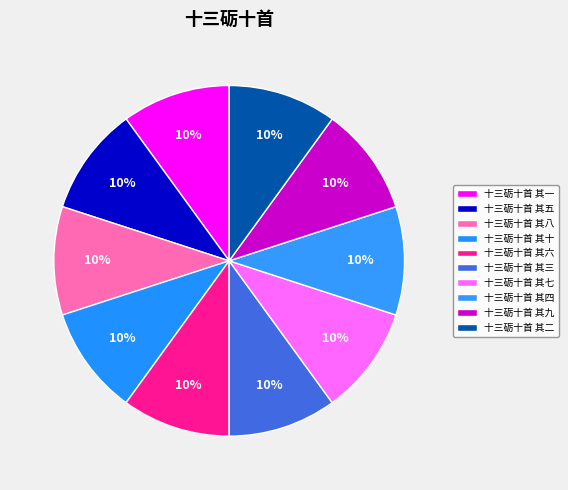

How many slices are in this pie chart?

10